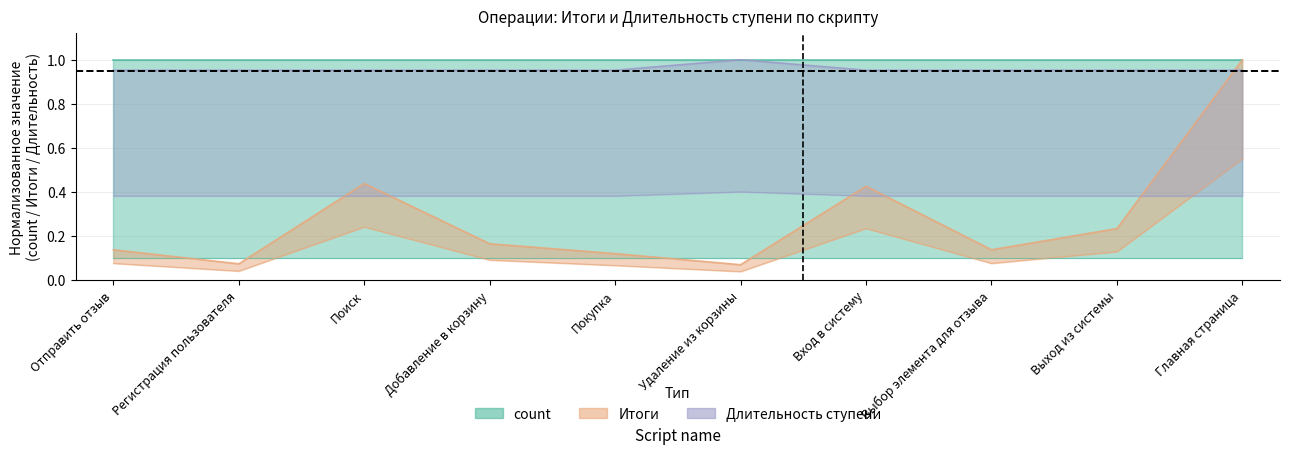

Where do Итоги and Длительность ступени first cross each other?

Выход из системы and Главная страница